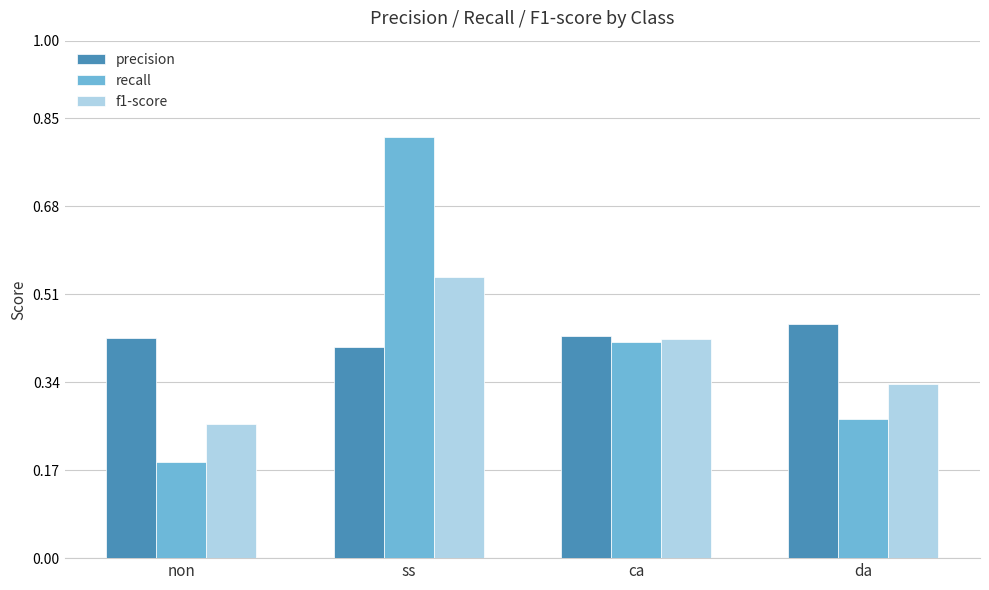

At which category does the chart reach its minimum across all series?

non